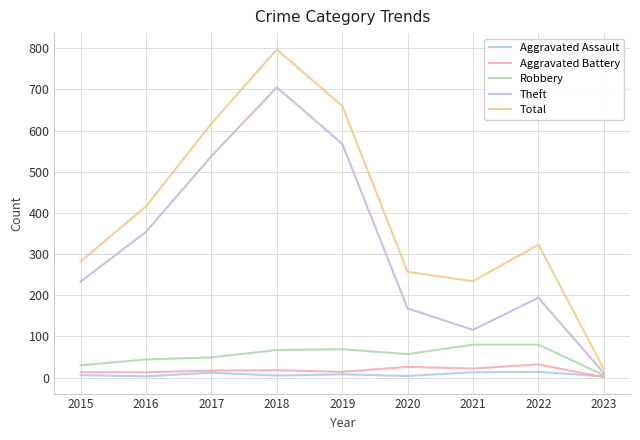

True or false: Aggravated Assault and Theft intersect in this chart.

False